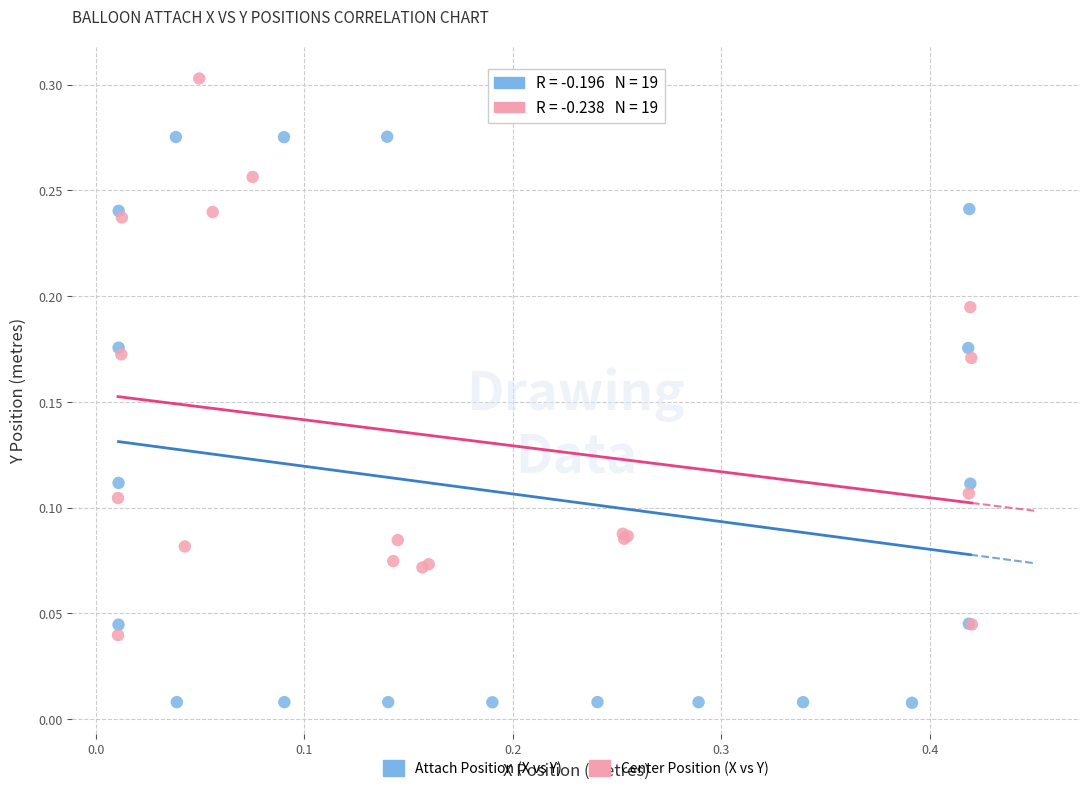

Which series reaches the maximum Y coordinate?

Center Position (X vs Y)